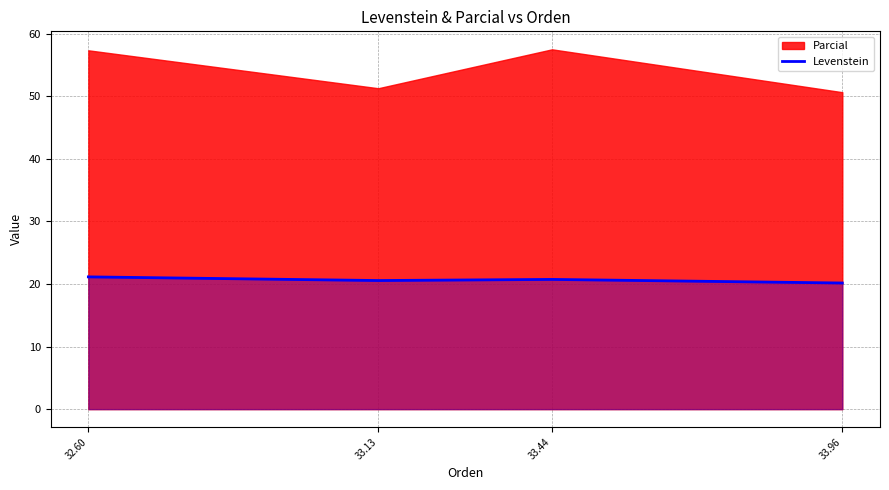

The Levenstein series shows 21.1 at 32.60. True or false?

True